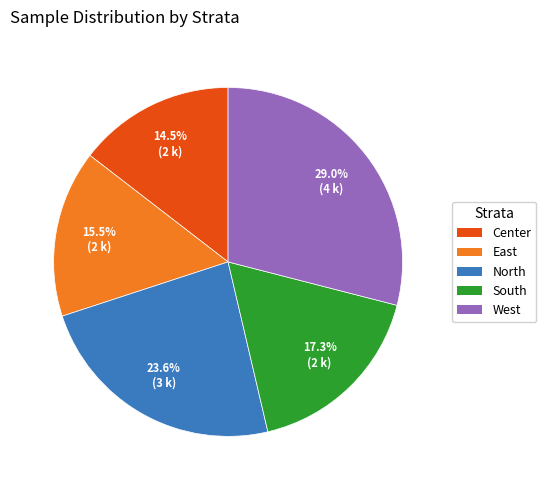

Which has a higher value, Center or South?

South